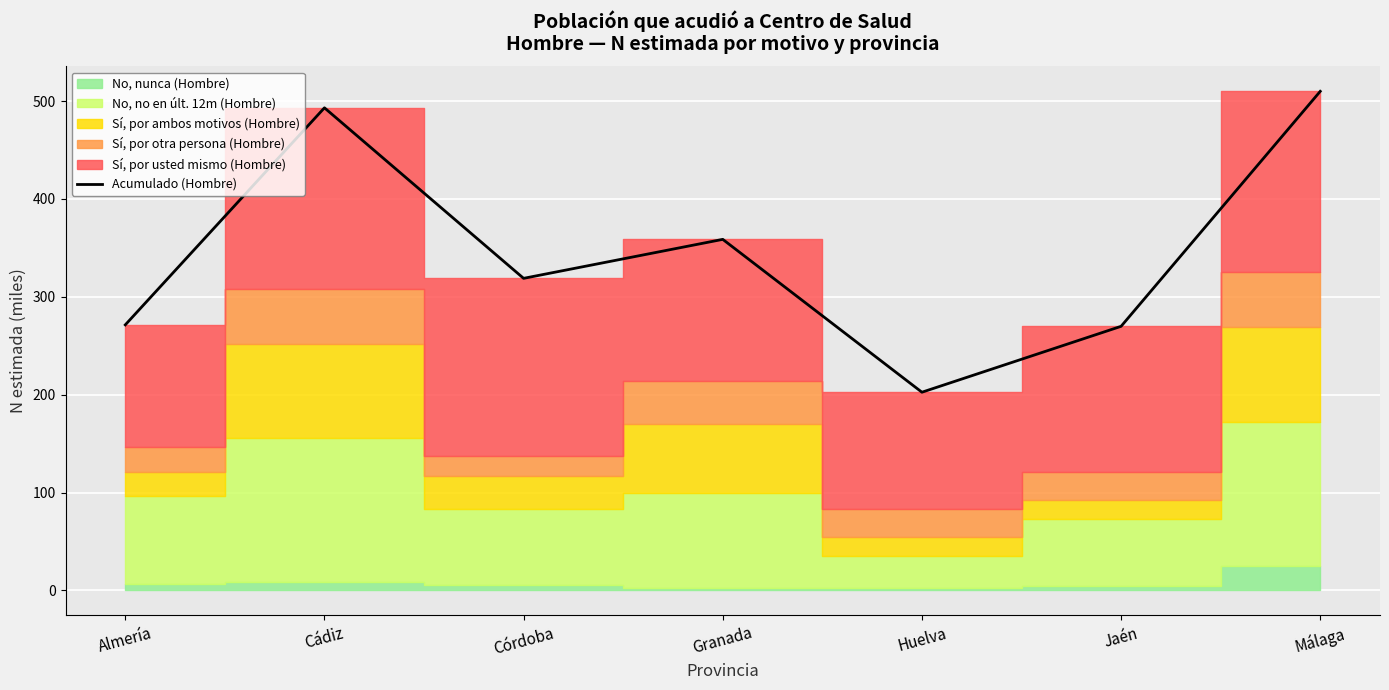

List the labels in order of value, largest first.

Málaga, Cádiz, Granada, Córdoba, Almería, Jaén, Huelva